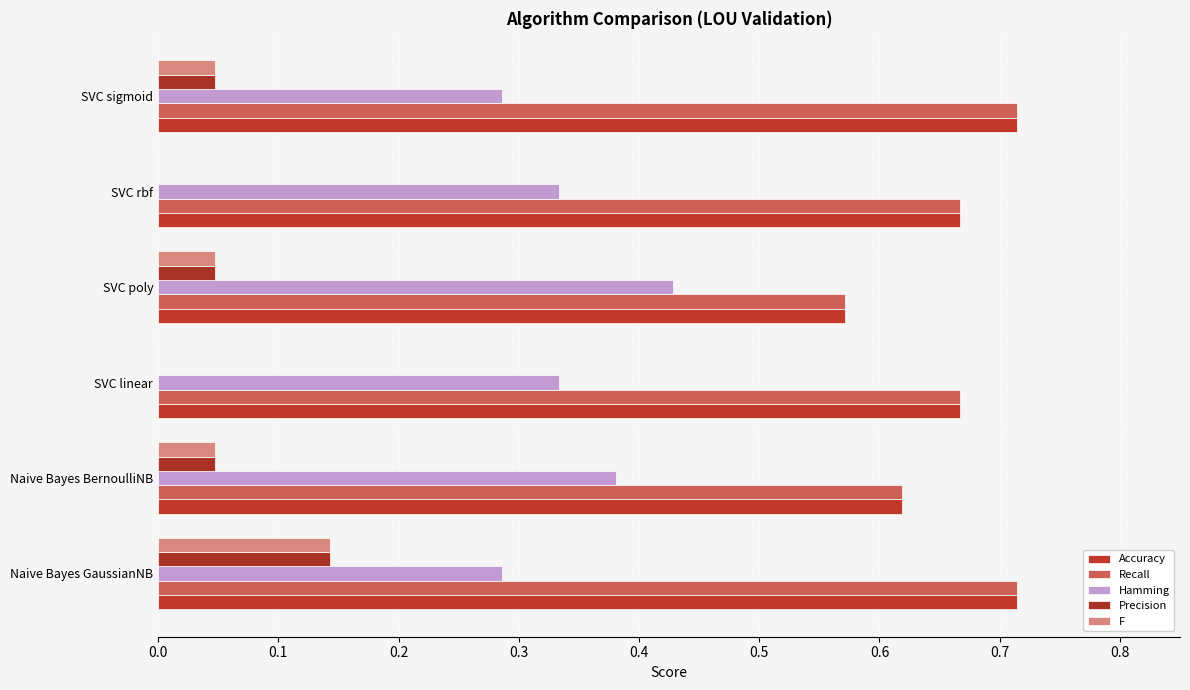

Reading right to left, list all the values displayed in this chart.

Accuracy: 0.7	0.7	0.6	0.7	0.6	0.7
Recall: 0.7	0.7	0.6	0.7	0.6	0.7
Hamming: 0.3	0.3	0.4	0.3	0.4	0.3
Precision: 0.0	0.0	0.0	0.0	0.0	0.1
F: 0.0	0.0	0.0	0.0	0.0	0.1